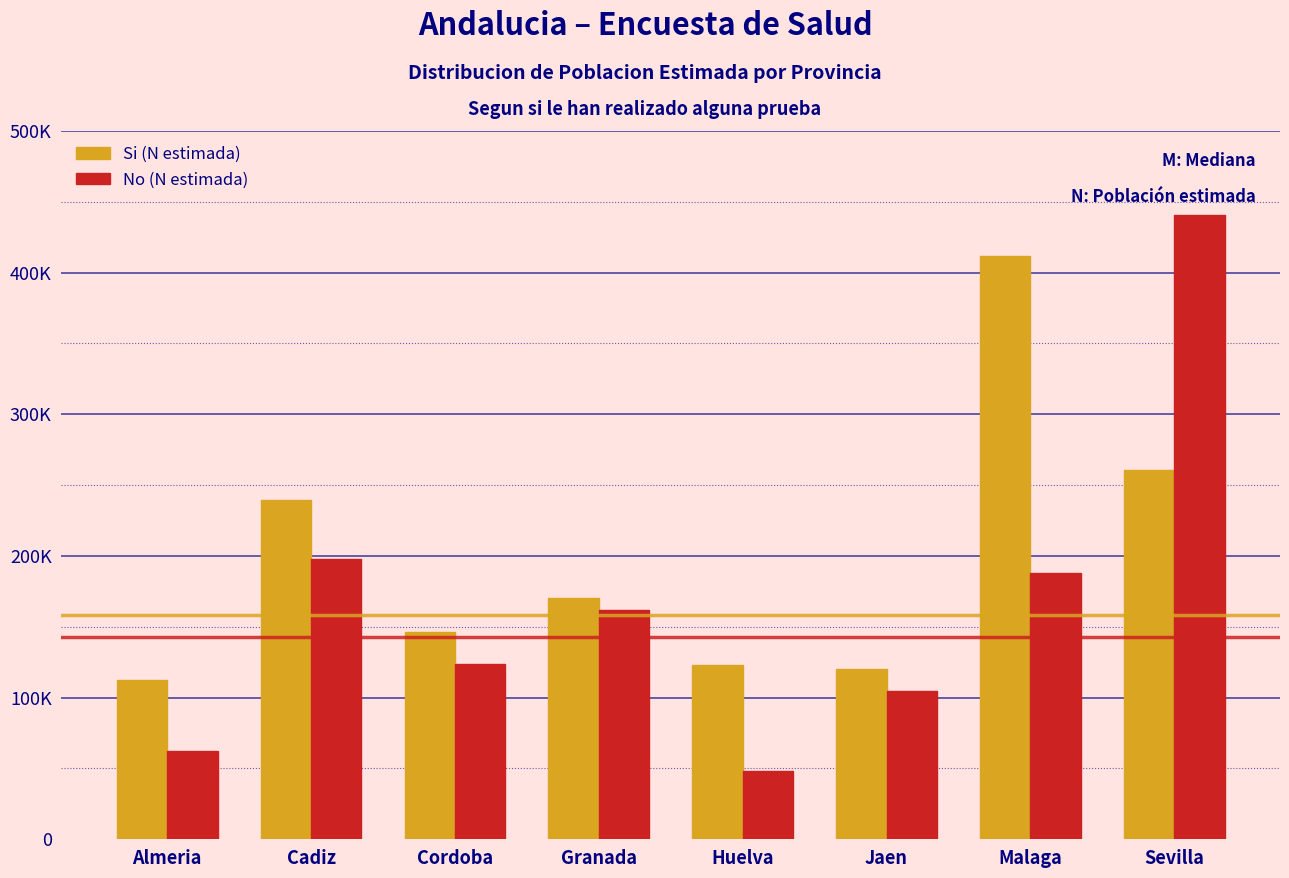

What are all the series names shown in the legend?

Si (N estimada), No (N estimada)